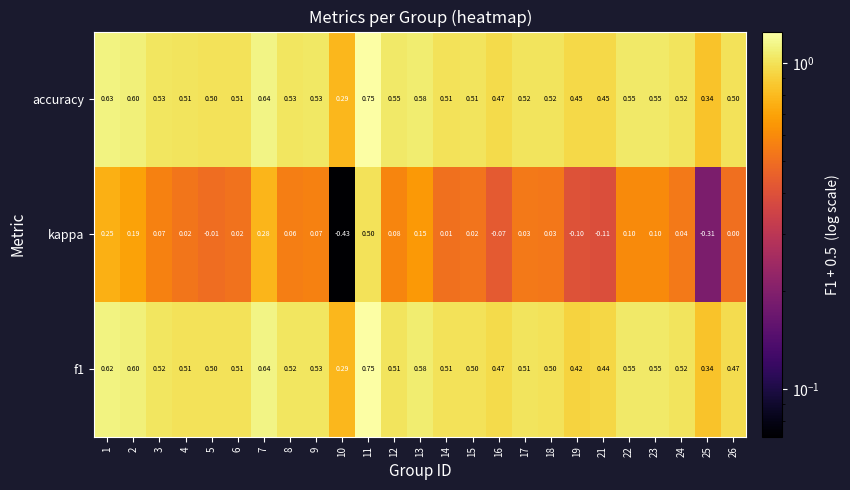

Is the value of accuracy at 10 greater than the value of f1 at 19?

No